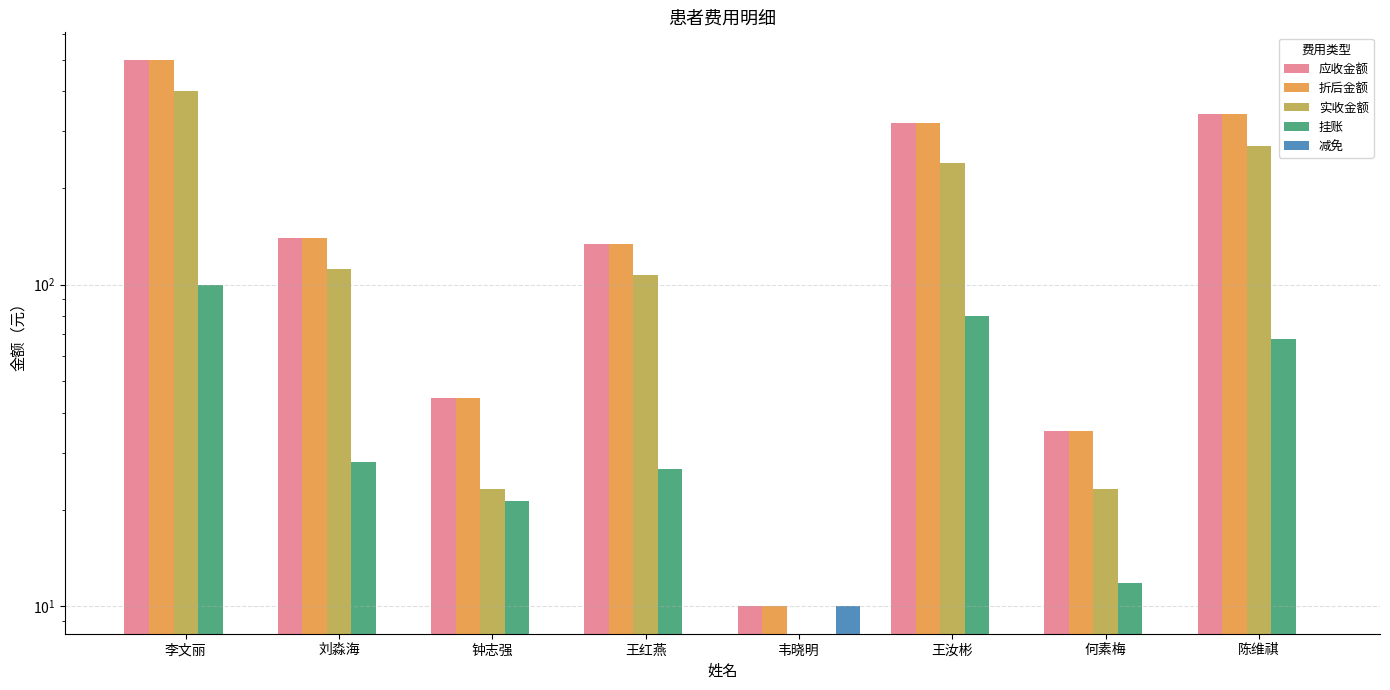

Are the bars grouped side by side (vs. stacked)?

Yes